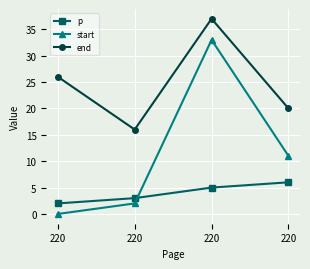

True or false: p and end intersect in this chart.

False